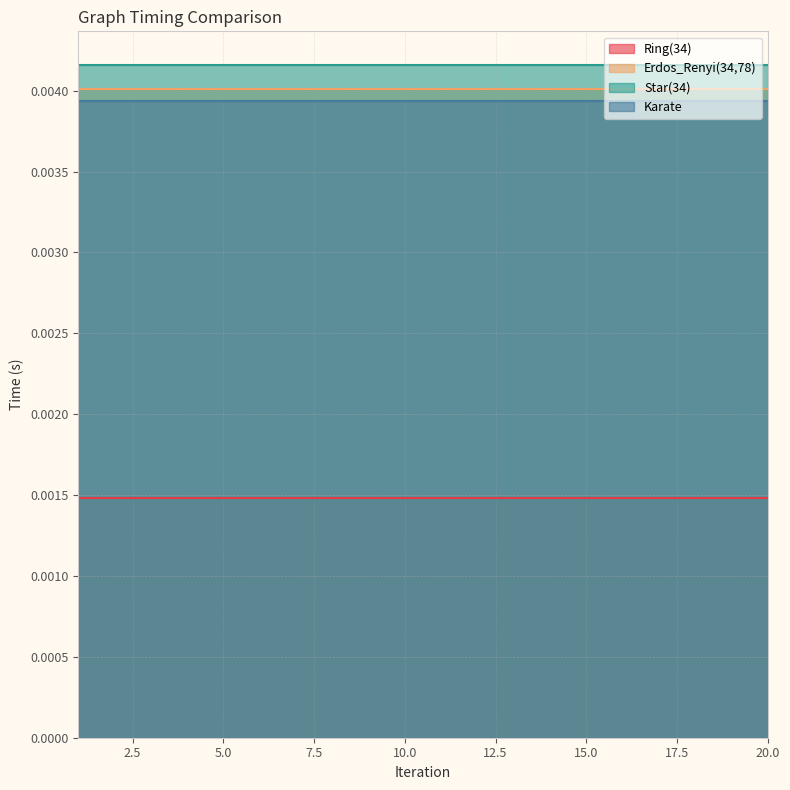

True or false: Karate has more than 2 interior local peaks.

False